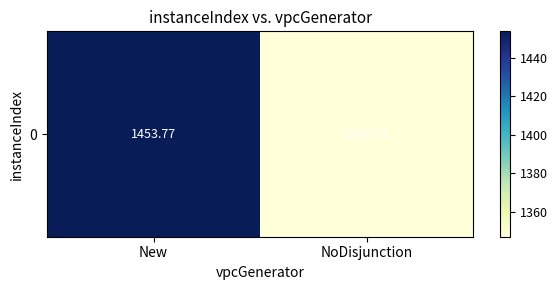

At which label is the value closest to 1400?

NoDisjunction